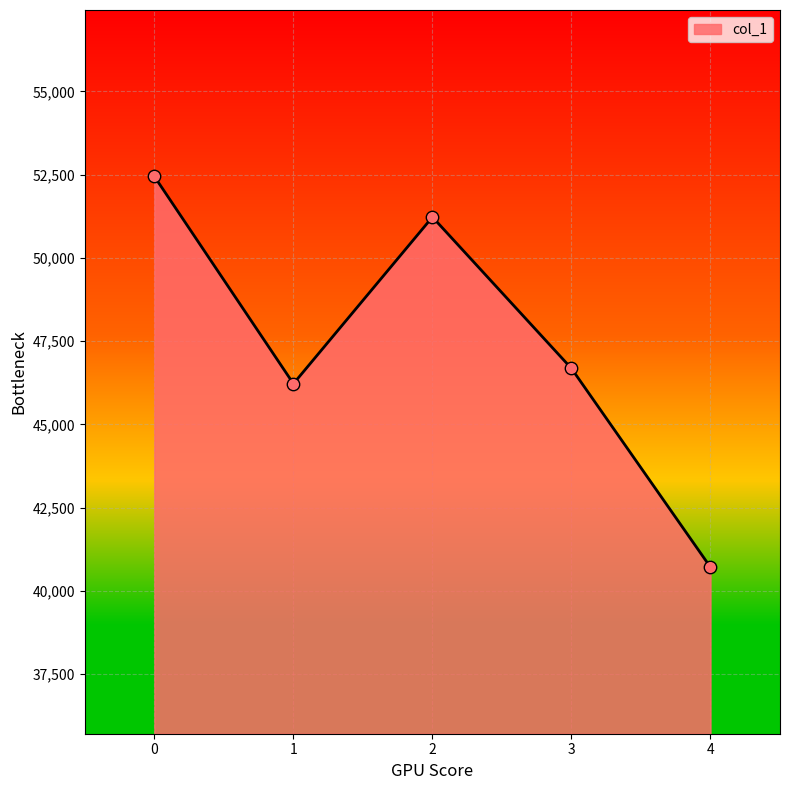

Approximately how many times larger is the value at 1 compared to 3?

1.0